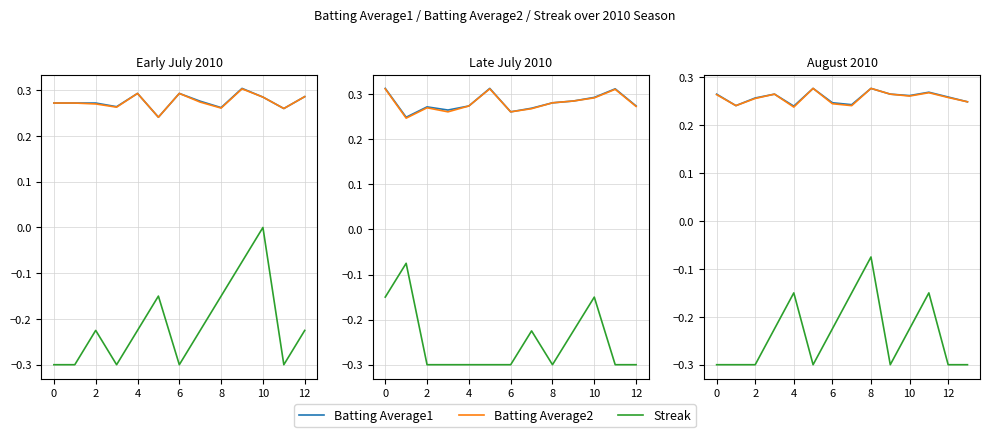

What is the lowest value of the Batting Average2 series?

0.2